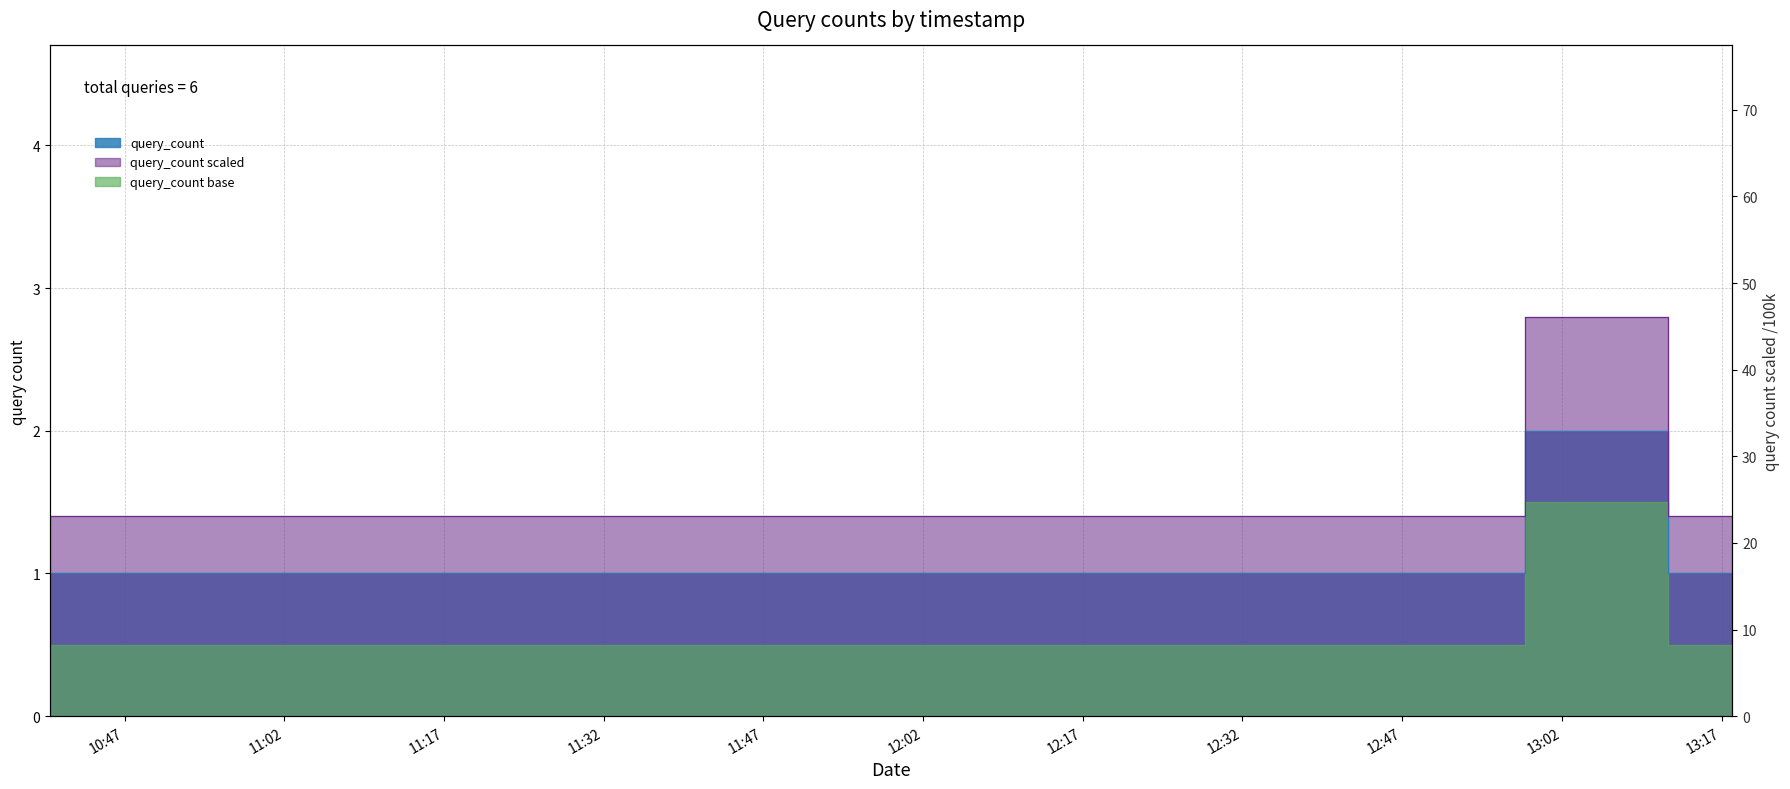

What is the greatest value displayed?

2